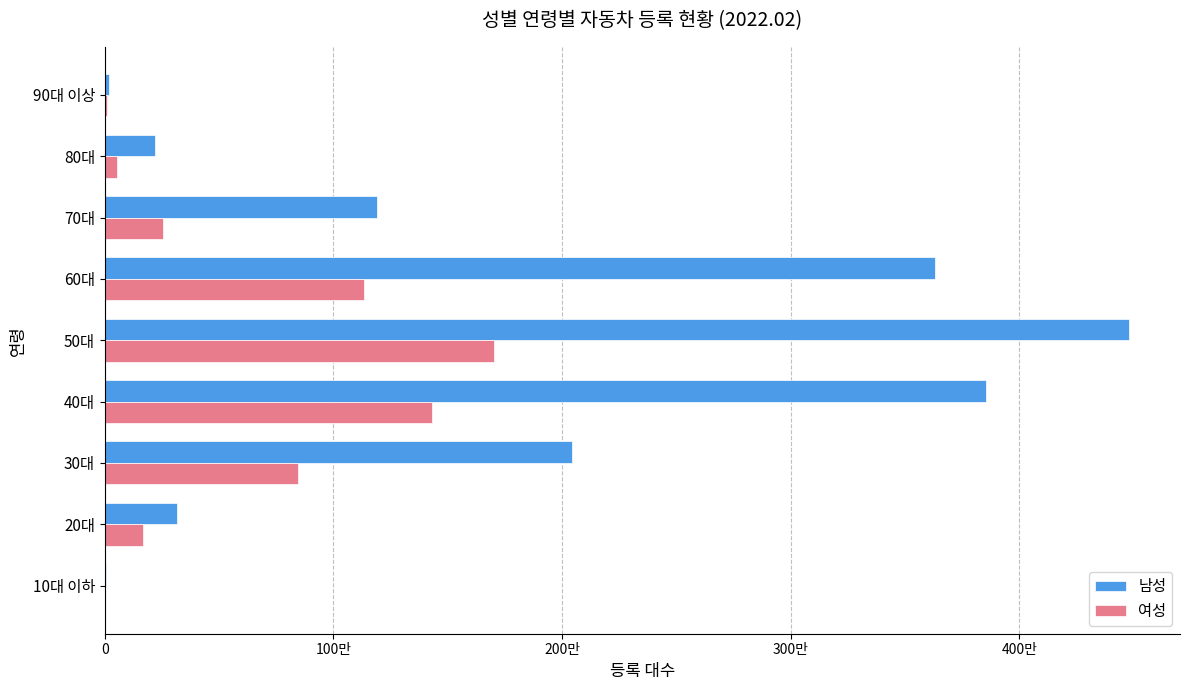

What are all the series names shown in the legend?

남성, 여성